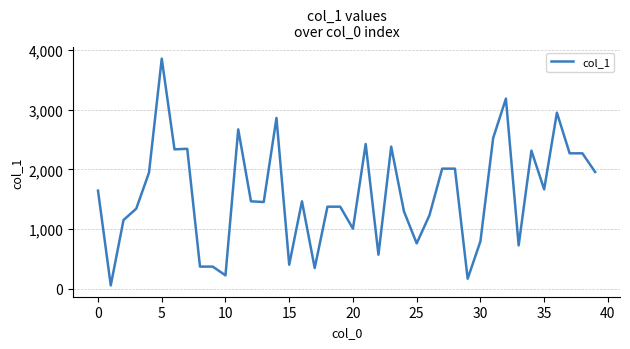

How many series are shown in this chart?

1